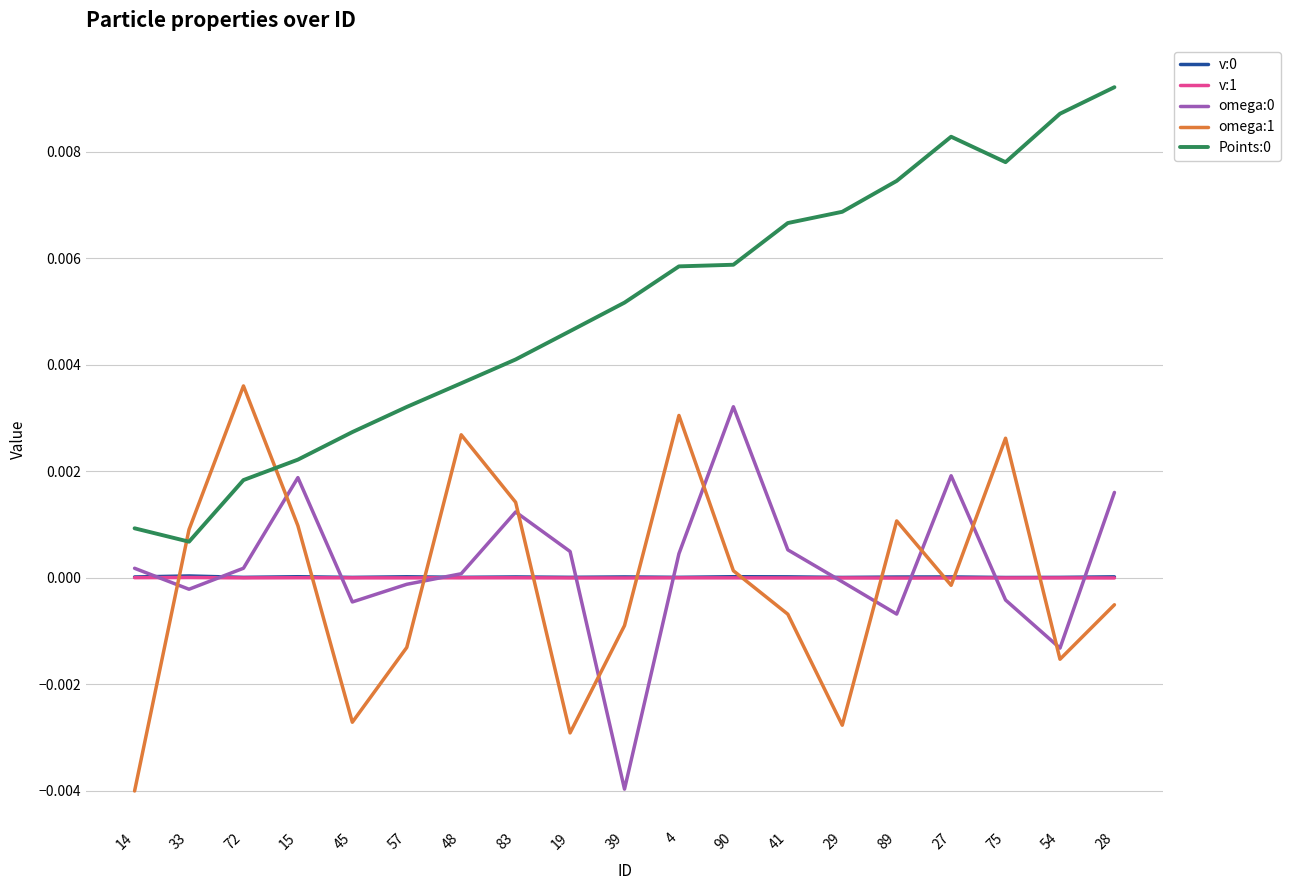

Between which two adjacent categories do omega:0 and omega:1 first intersect?

14 and 33